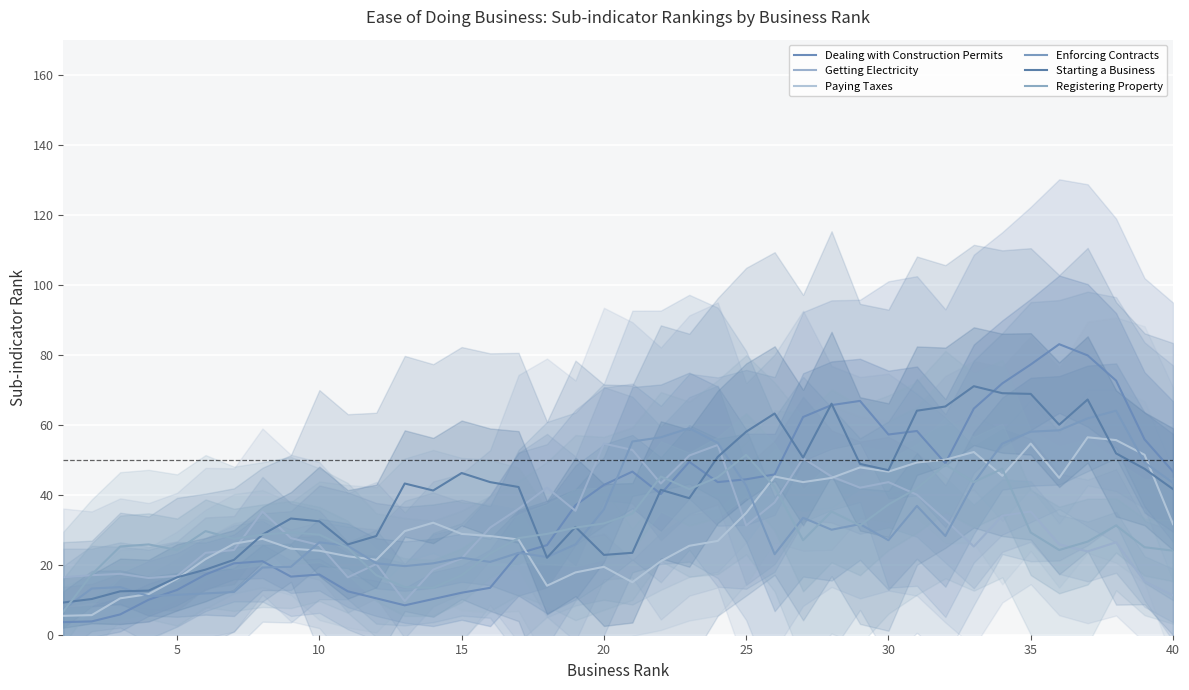

How many intersections are there between Dealing with Construction Permits and Registering Property?

5